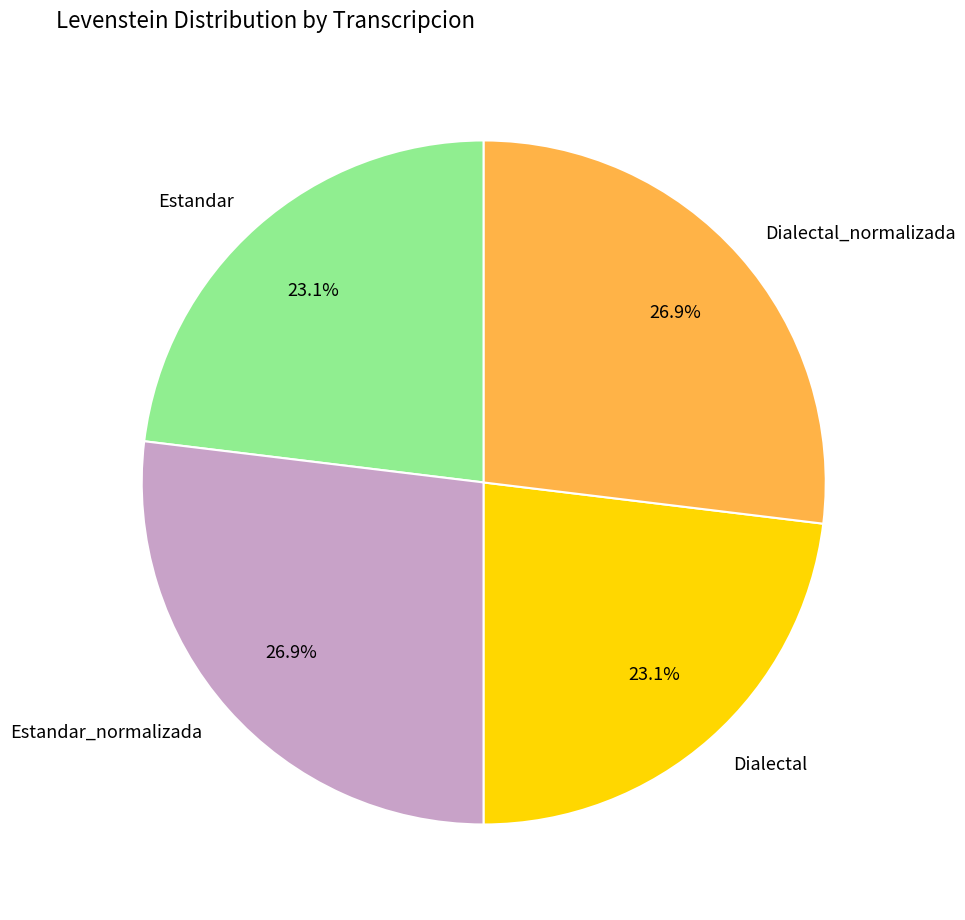

Is it true that Estandar is 23% of the pie?

True